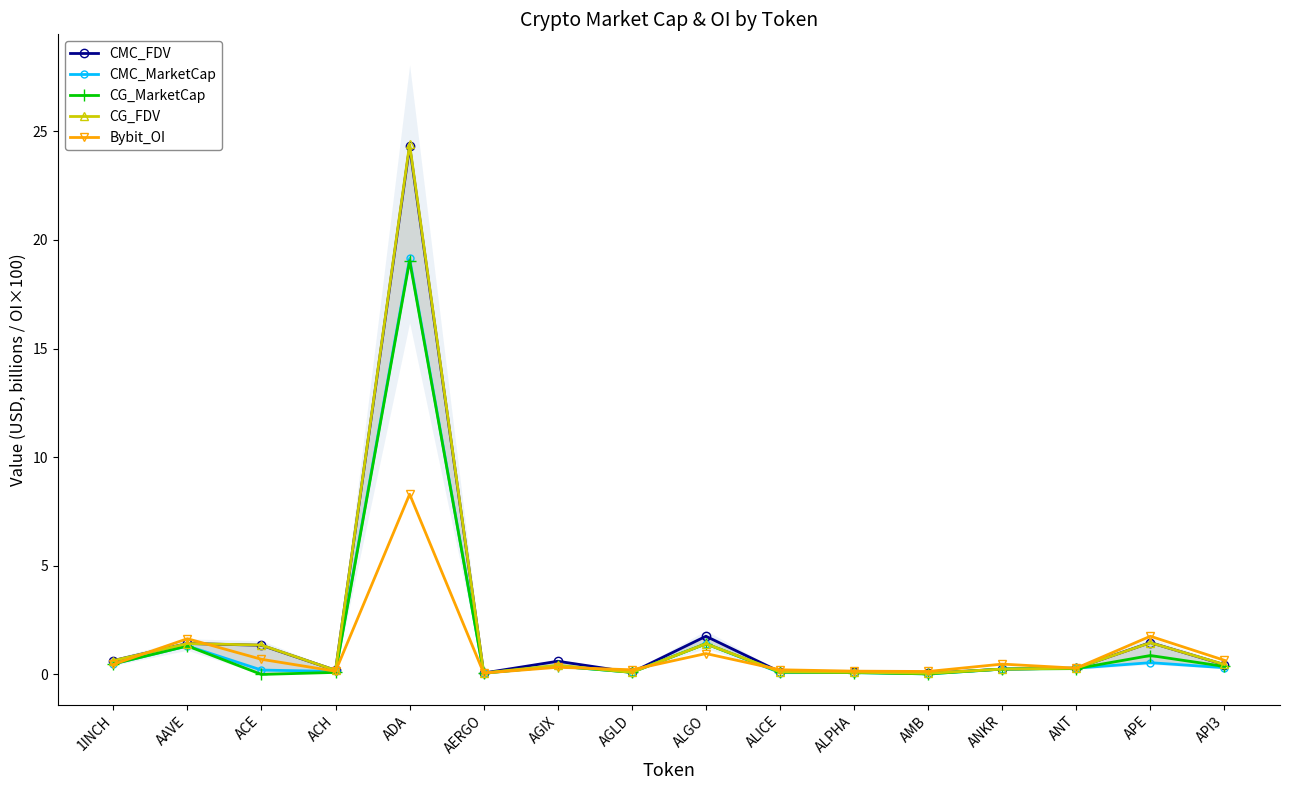

True or false: Bybit_OI and CMC_FDV cross at least once.

True